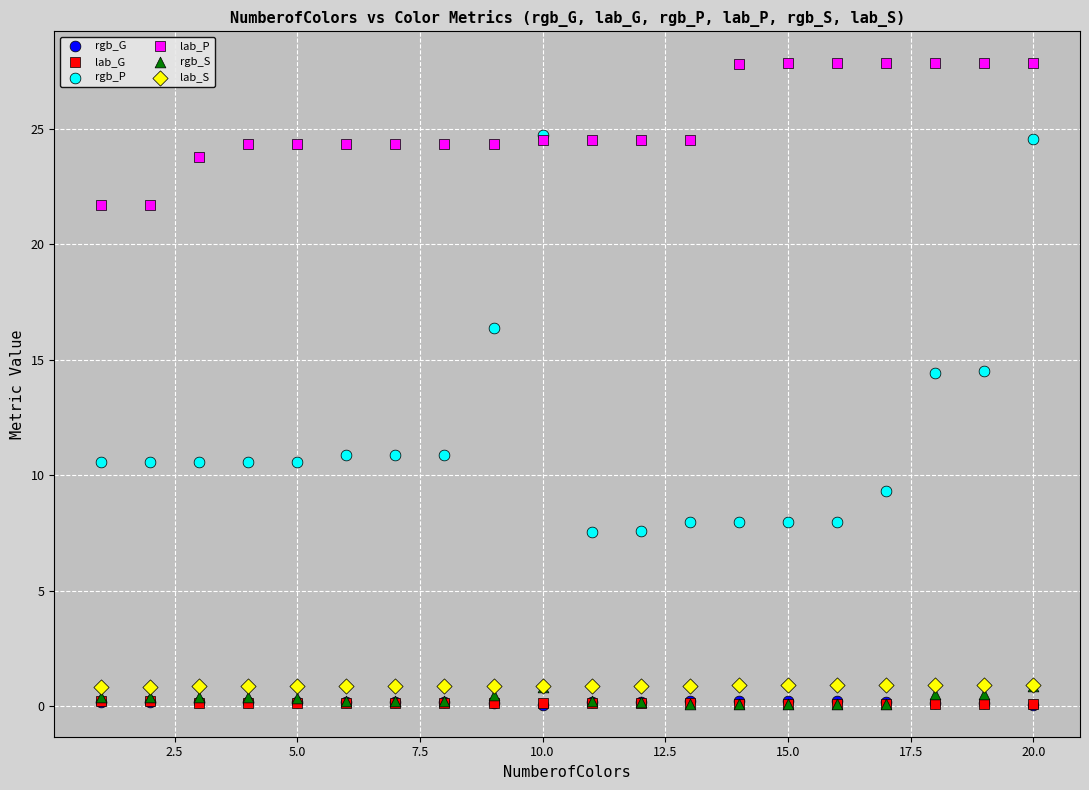

What are all the series names shown in the legend?

rgb_G, lab_G, rgb_P, lab_P, rgb_S, lab_S